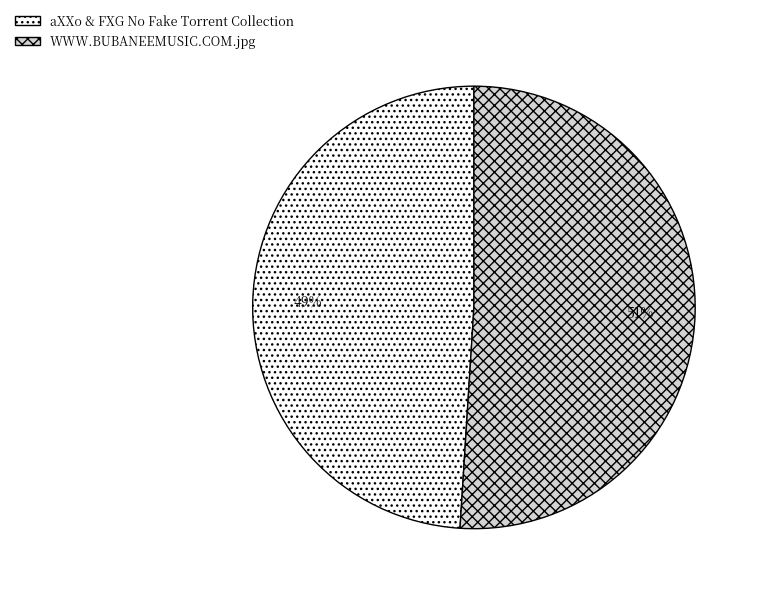

To the nearest percent, what is the difference between the WWW.BUBANEEMUSIC.COM.jpg and aXXo & FXG No Fake Torrent Collection slice percentages?

2%